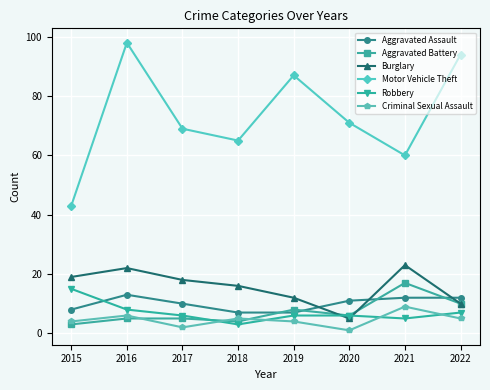

How many values in the Motor Vehicle Theft series are below 71?

4